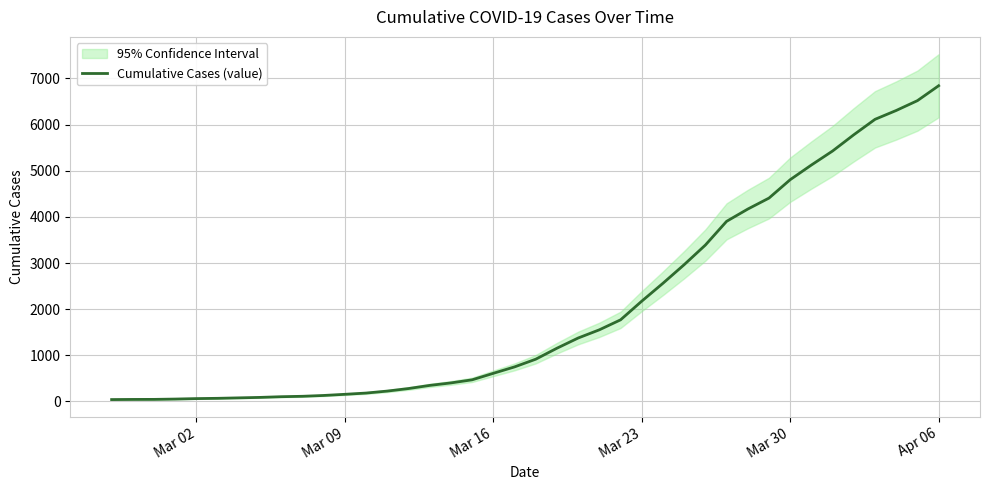

How many data points are less than 916?

20